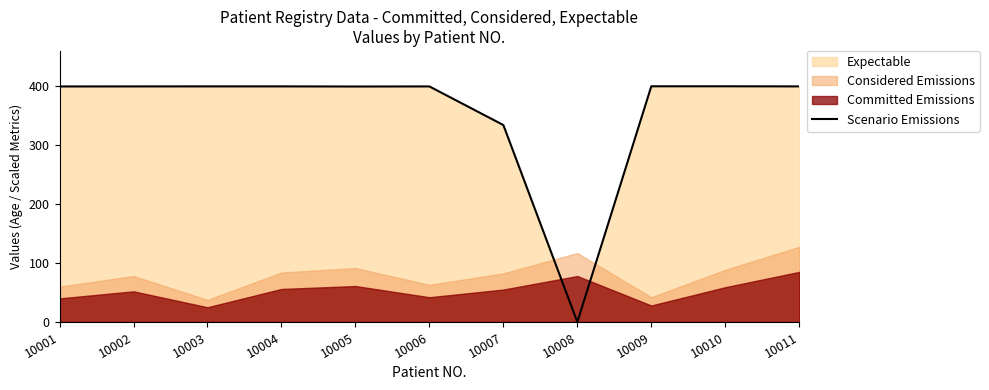

What is the value of the 2nd point from the left?

399.8